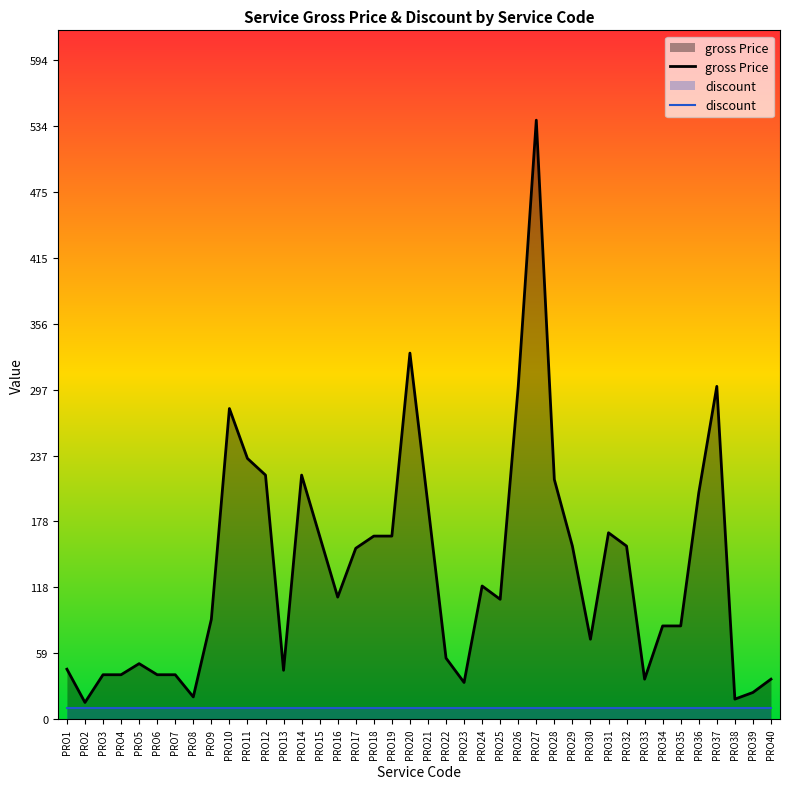

What is the value of the discount point at the 27th from the left?

10